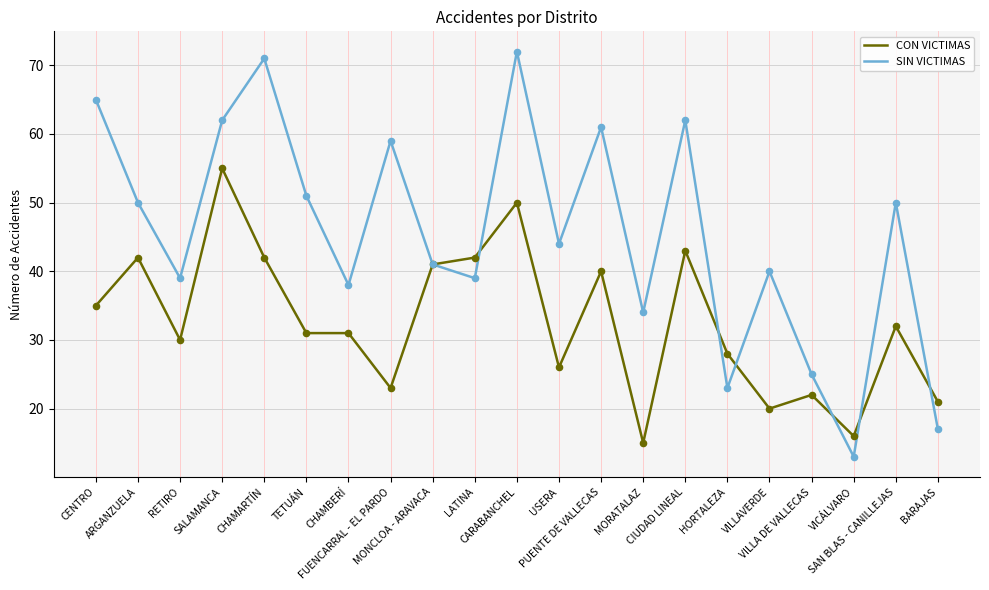

Is the value of CON VICTIMAS at PUENTE DE VALLECAS greater than the value of SIN VICTIMAS at HORTALEZA?

Yes